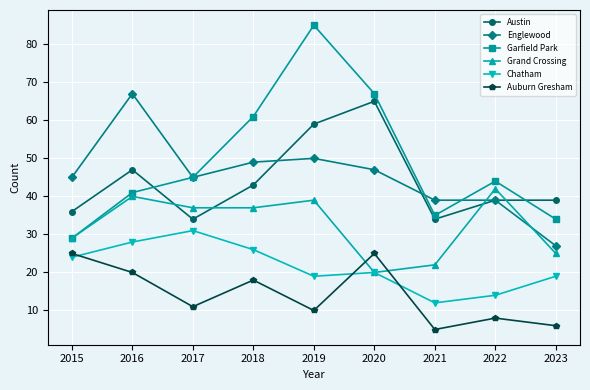

How many interior local valleys does the Auburn Gresham series have?

3